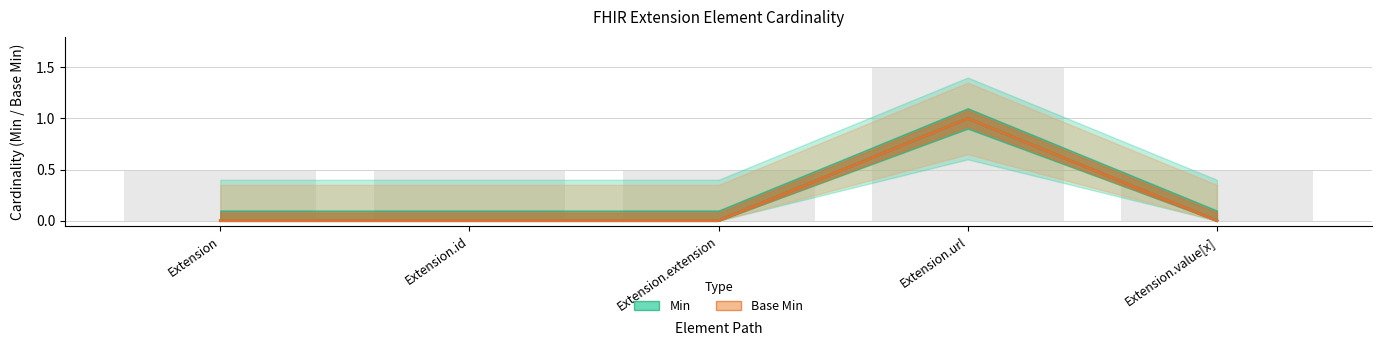

Which series has the largest total across all categories?

Min